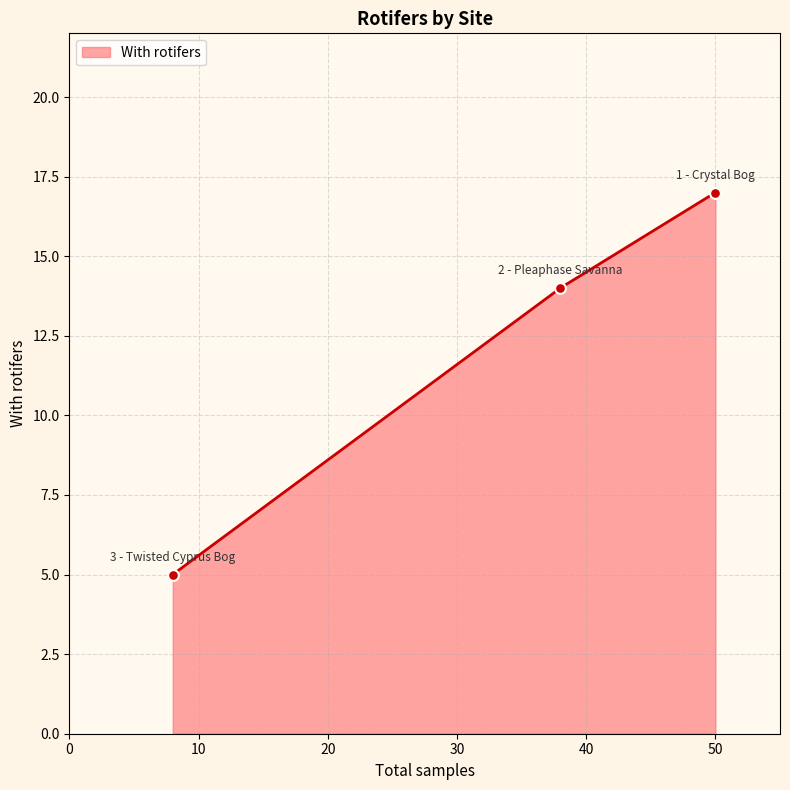

What is the change in value from 1 - Crystal Bog to 2 - Pleaphase Savanna?

-3